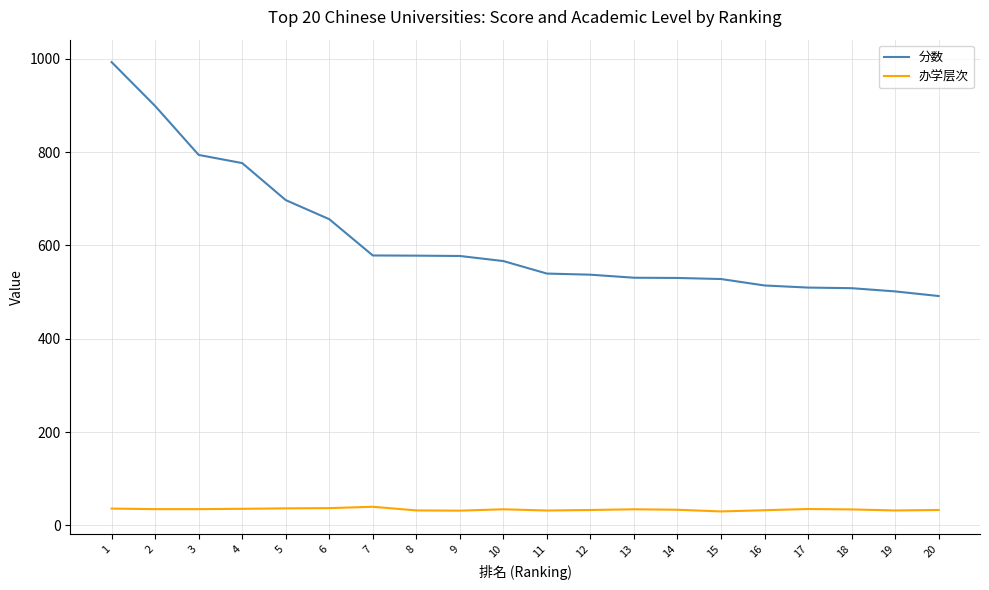

What is the difference between the second highest and second lowest values in the 办学层次 series?

5.4